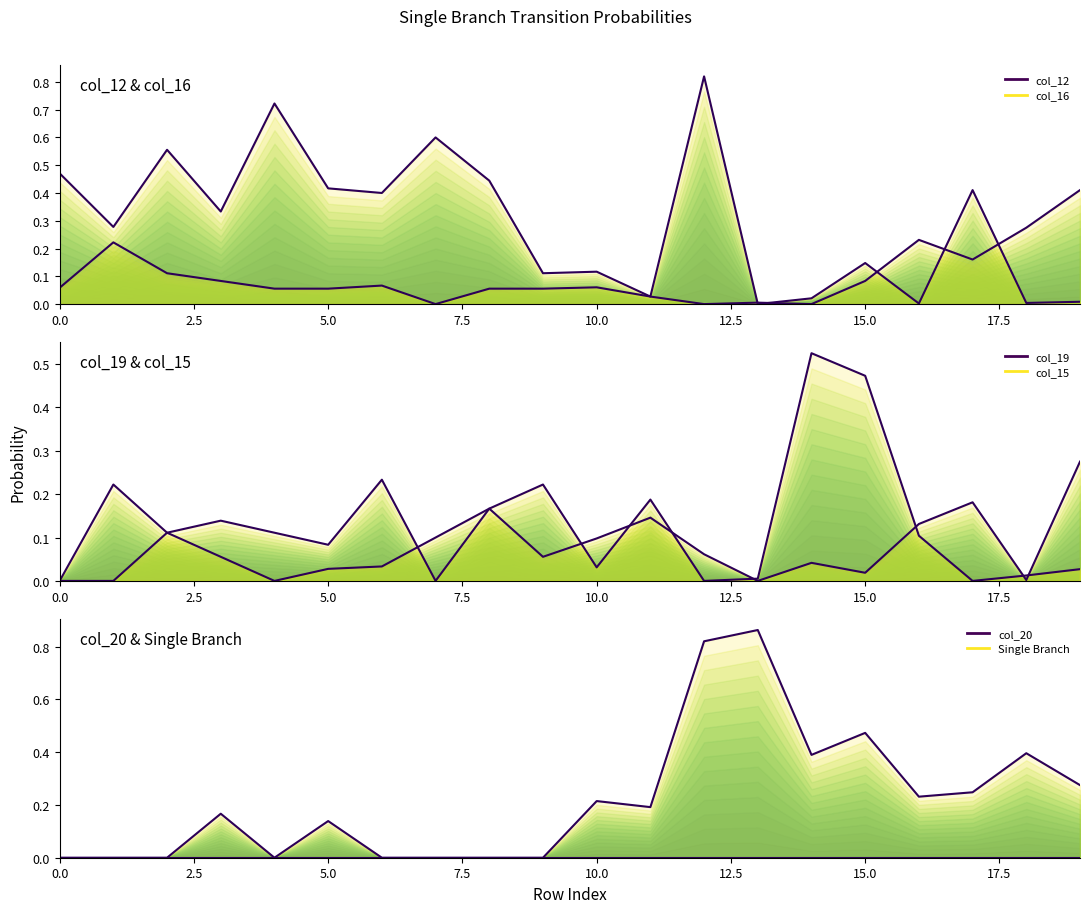

What is the highest value of the col_12 series?

0.8